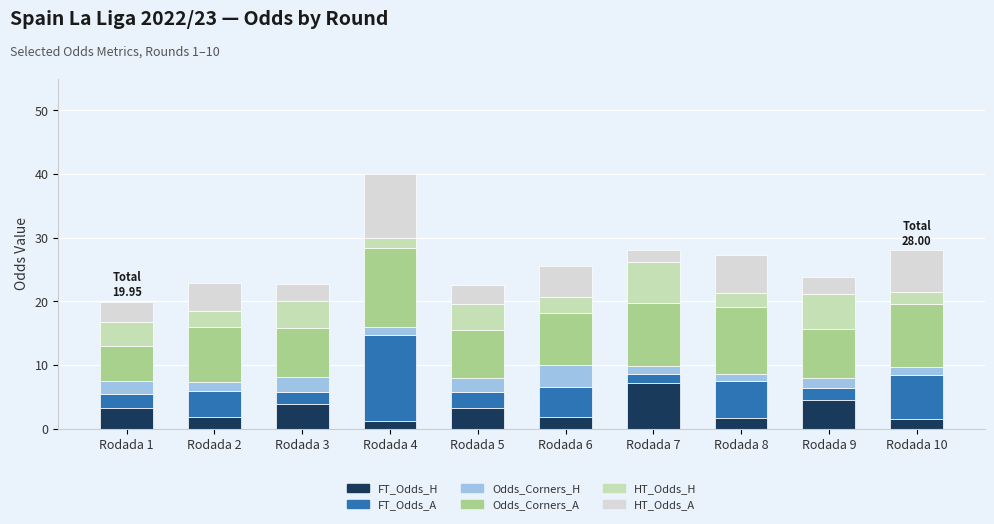

Does the chart contain any negative values?

No